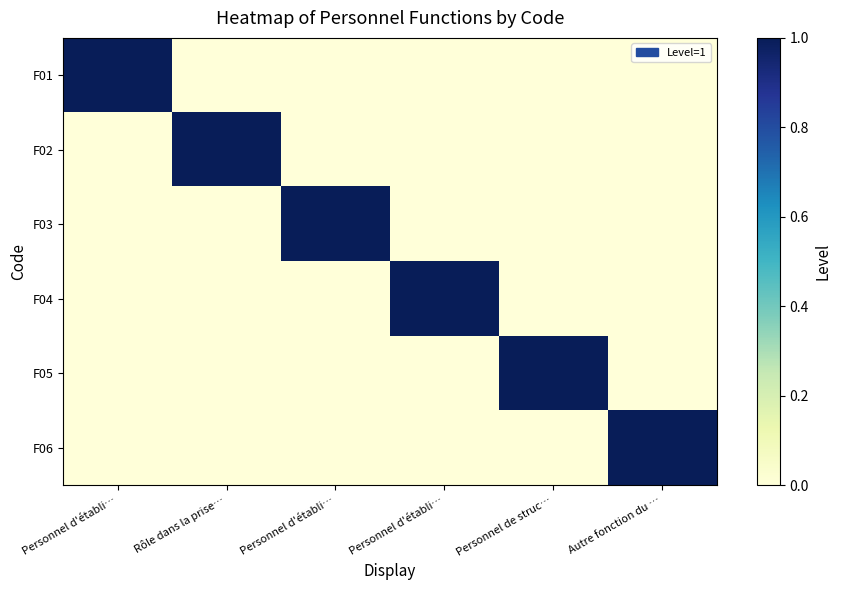

At how many categories does at least one series exceed 0?

6